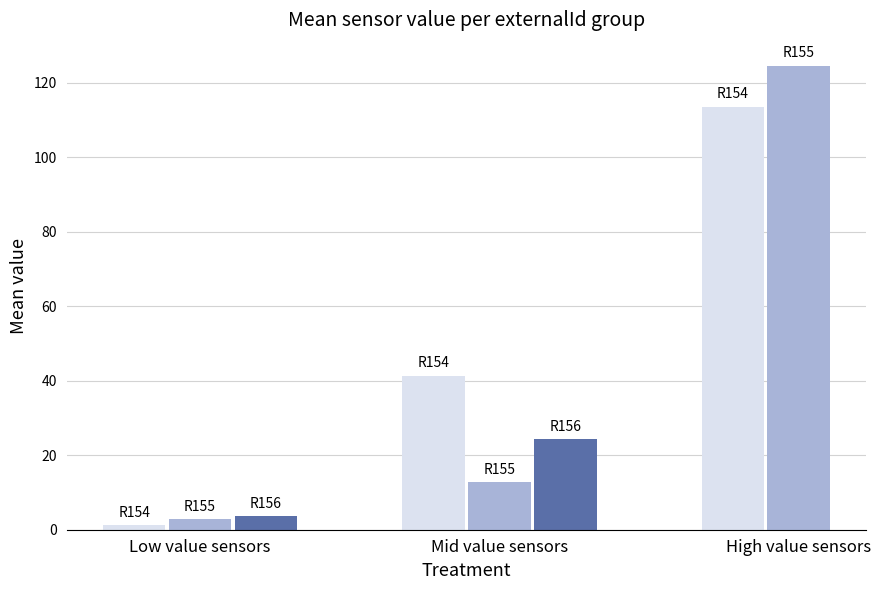

How many values in R156 are above zero?

2